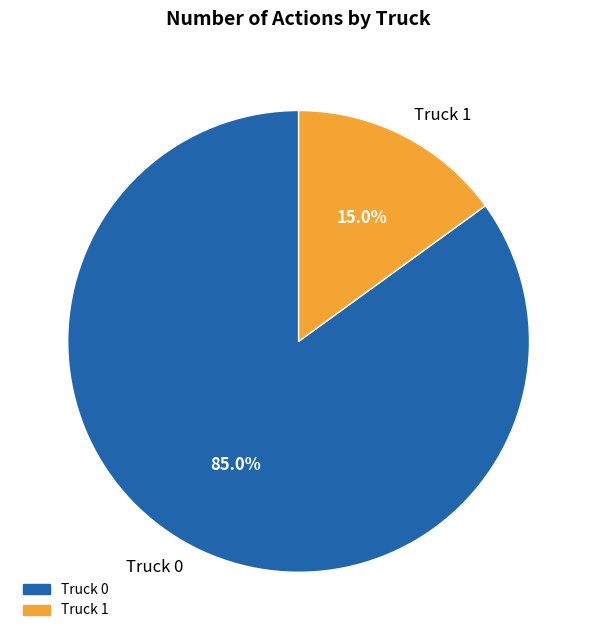

Which slice represents more than half of the pie?

Truck 0